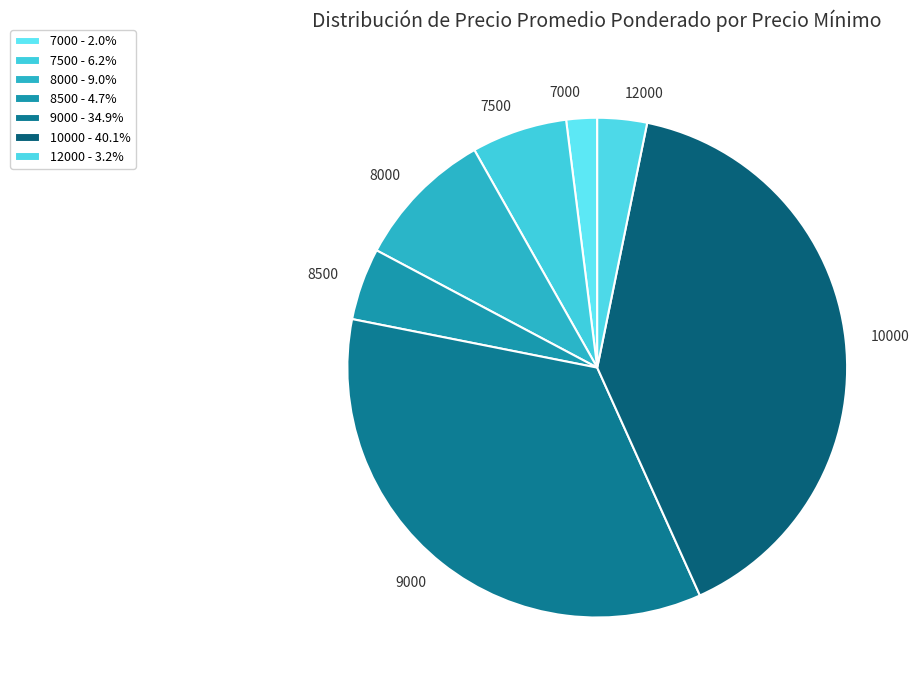

Is 7500 the majority of the pie?

No